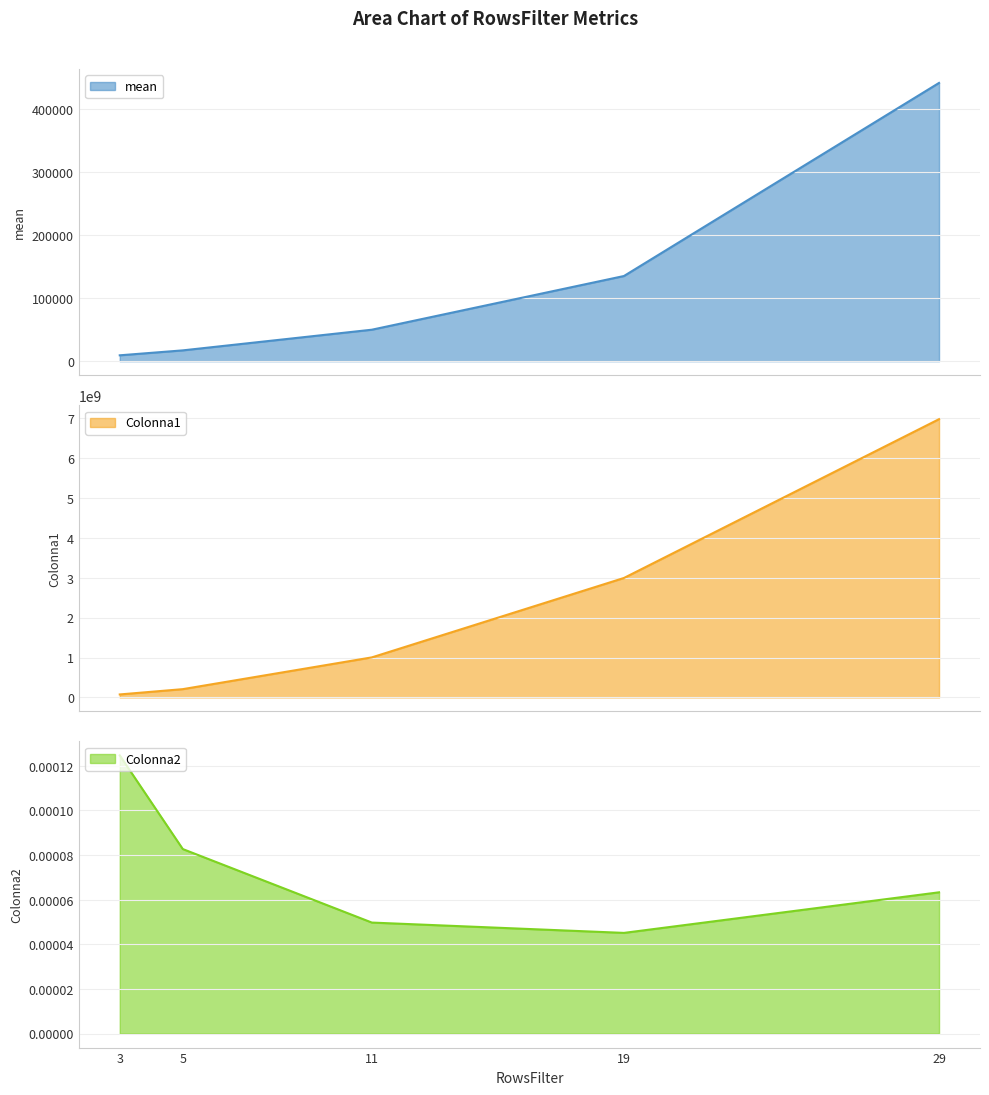

What is the maximum value for mean?

441663.5